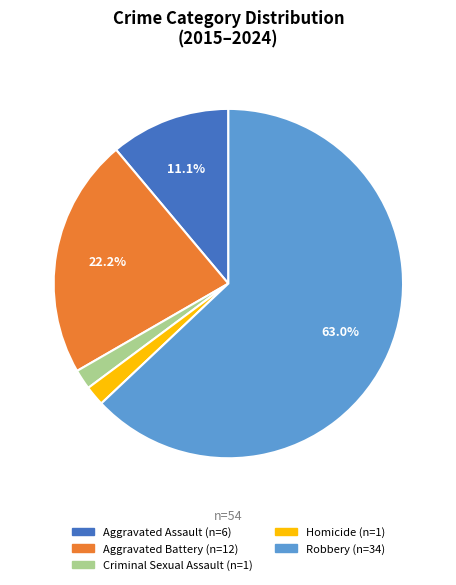

Which category accounts for the majority?

Robbery